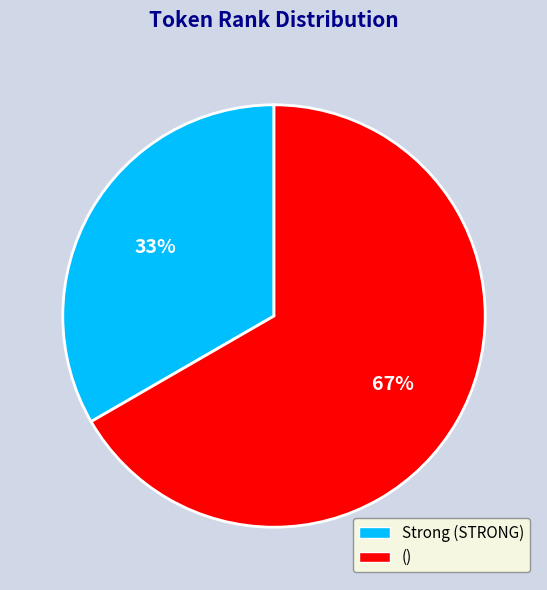

How many slices are in this pie chart?

2